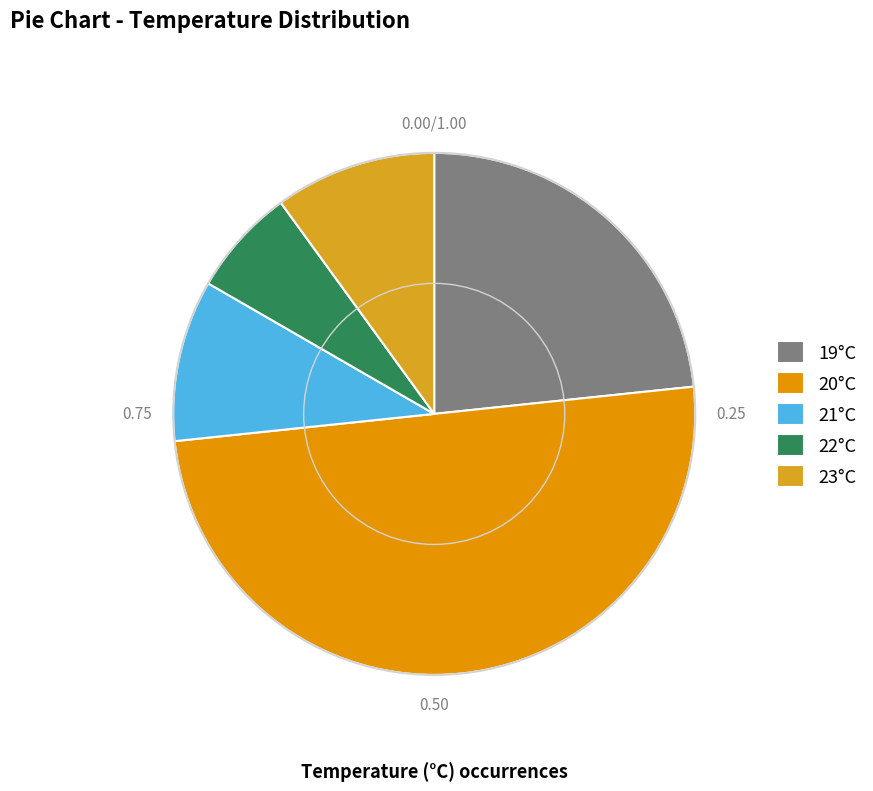

Rank the categories by value from highest to lowest.

20, 19, 21, 23, 22